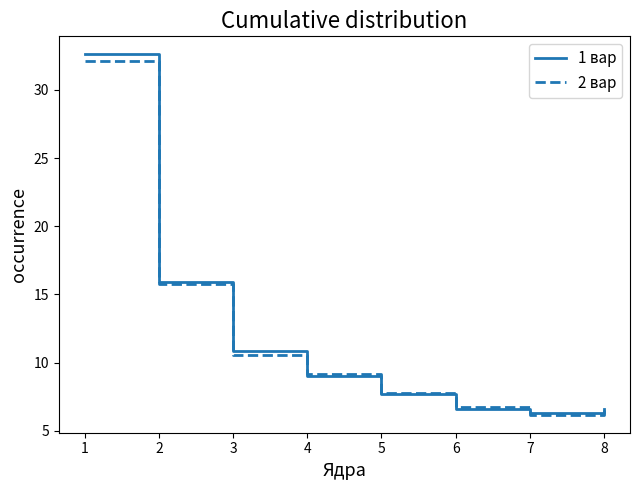

Reading left to right, extract all data points from this chart.

1 вар: 32.6	15.9	10.8	9.0	7.7	6.6	6.3	6.6
2 вар: 32.1	15.7	10.6	9.2	7.8	6.8	6.2	6.6